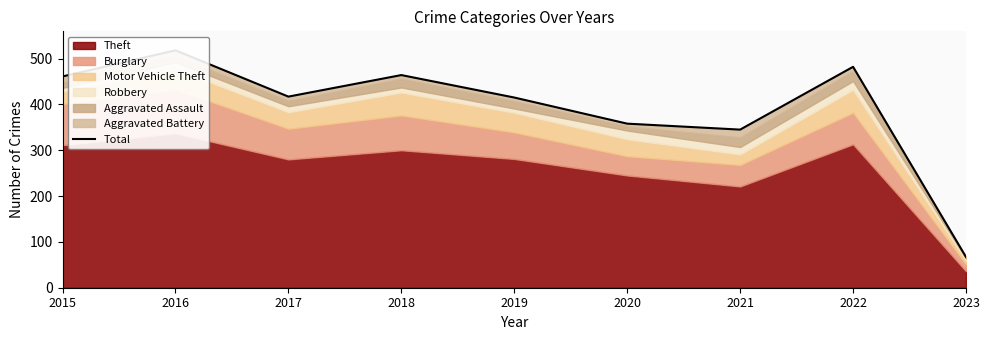

Reading right to left, transcribe all the data shown in this chart.

67	482	345	358	415	464	417	518	461